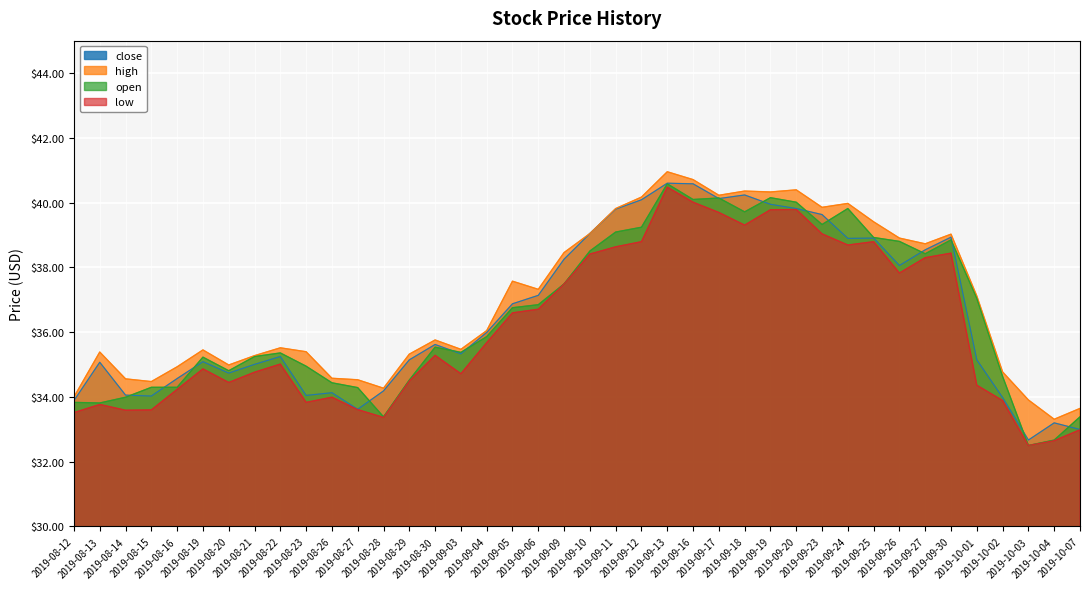

Which category has the highest value across all series?

2019-09-13